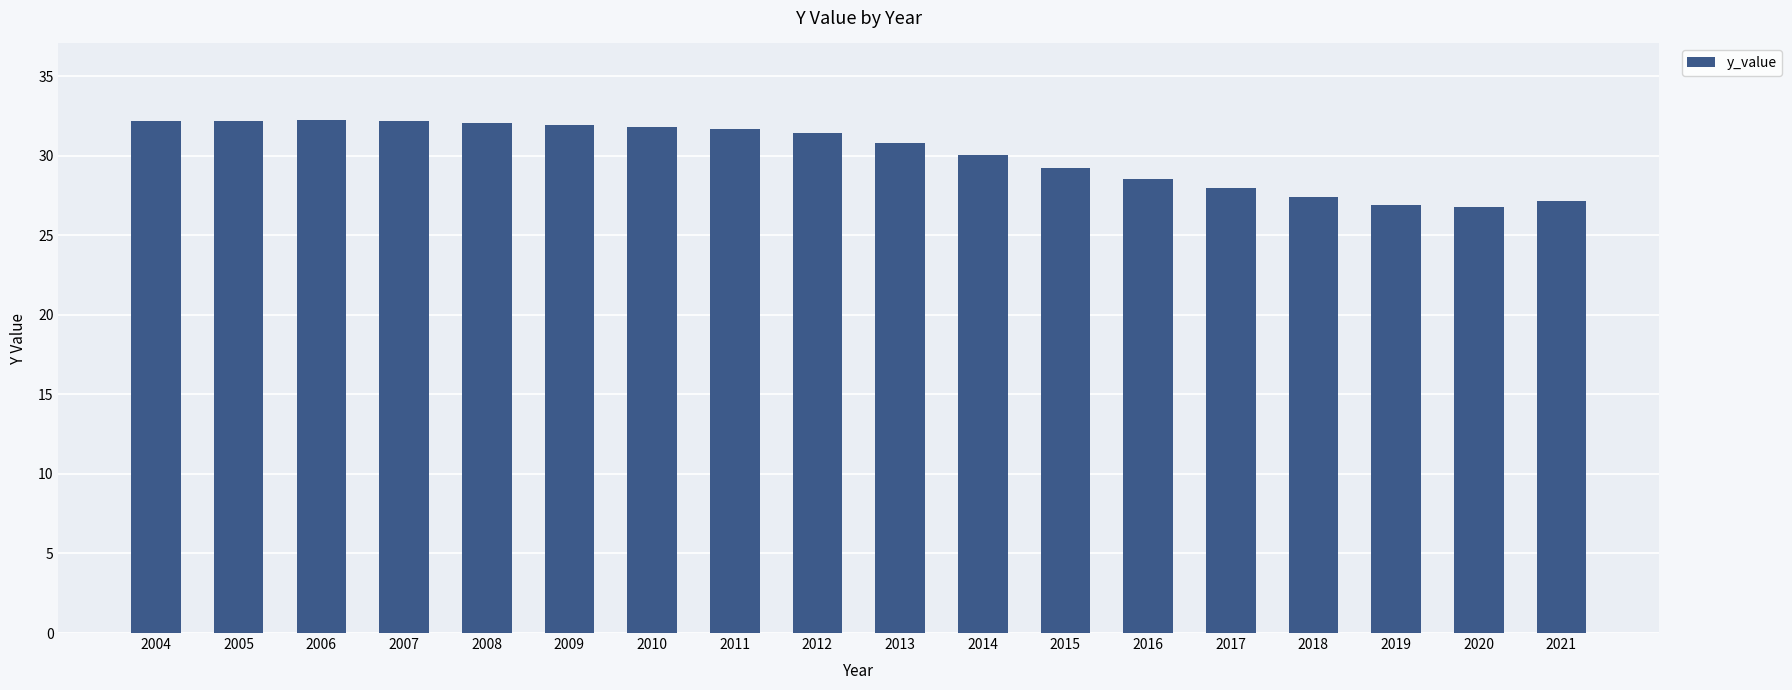

What is the value of the 6th bar from the left?

31.9